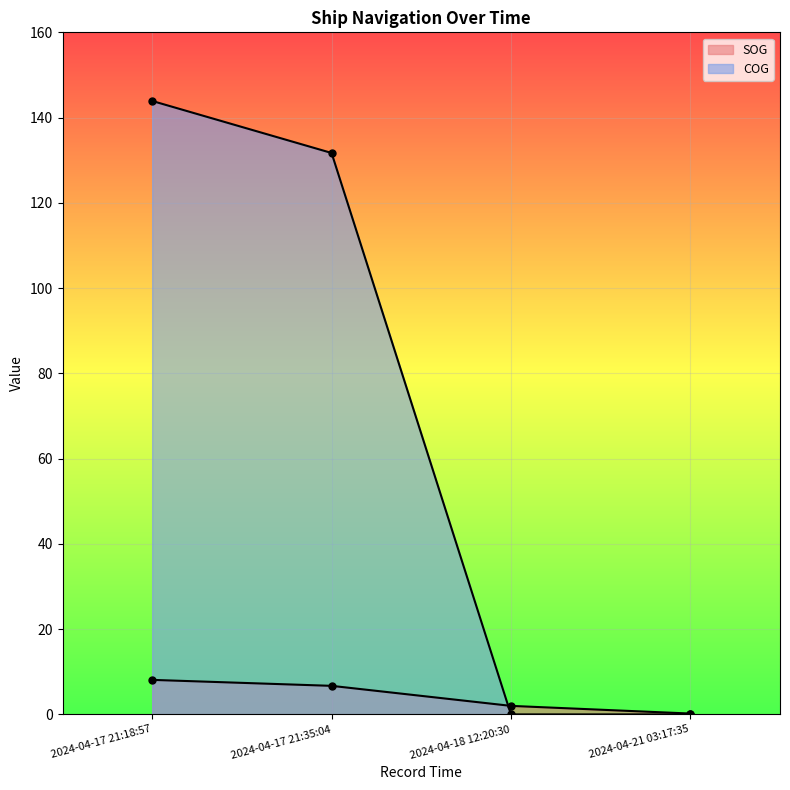

What position from the left is 2024-04-18 12:20:30?

3